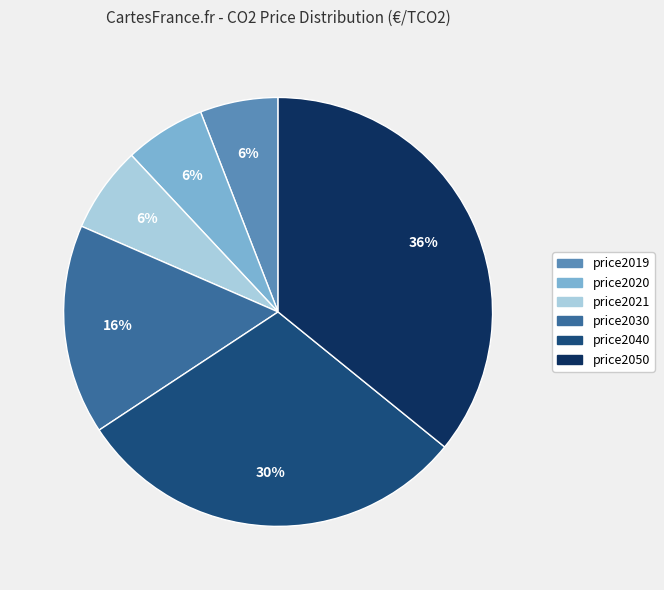

What percentage is the price2040 slice, to the nearest percent?

30%